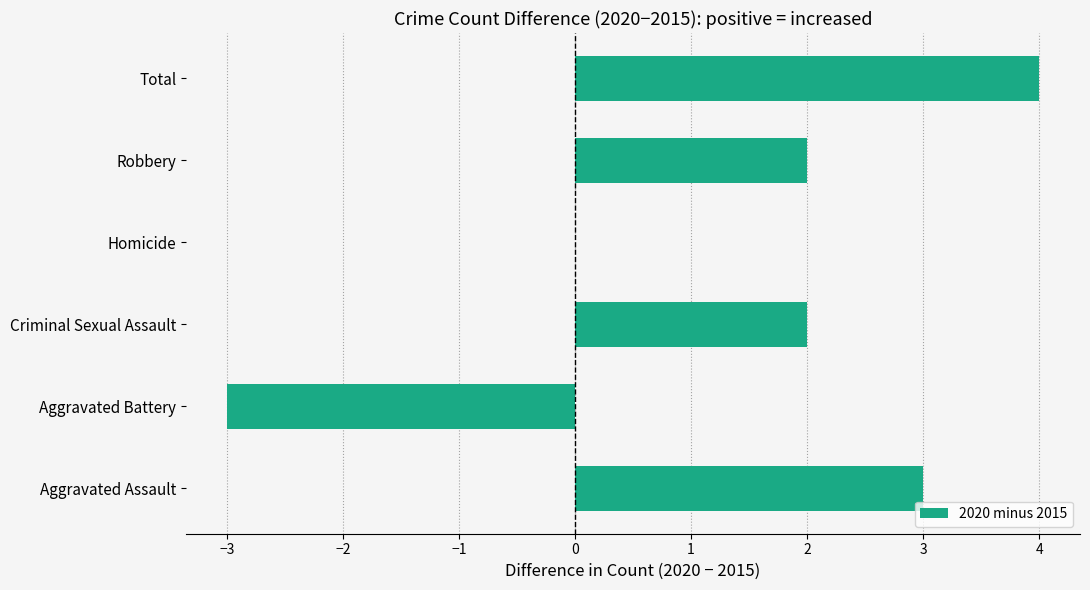

How many distinct data groups are displayed?

1